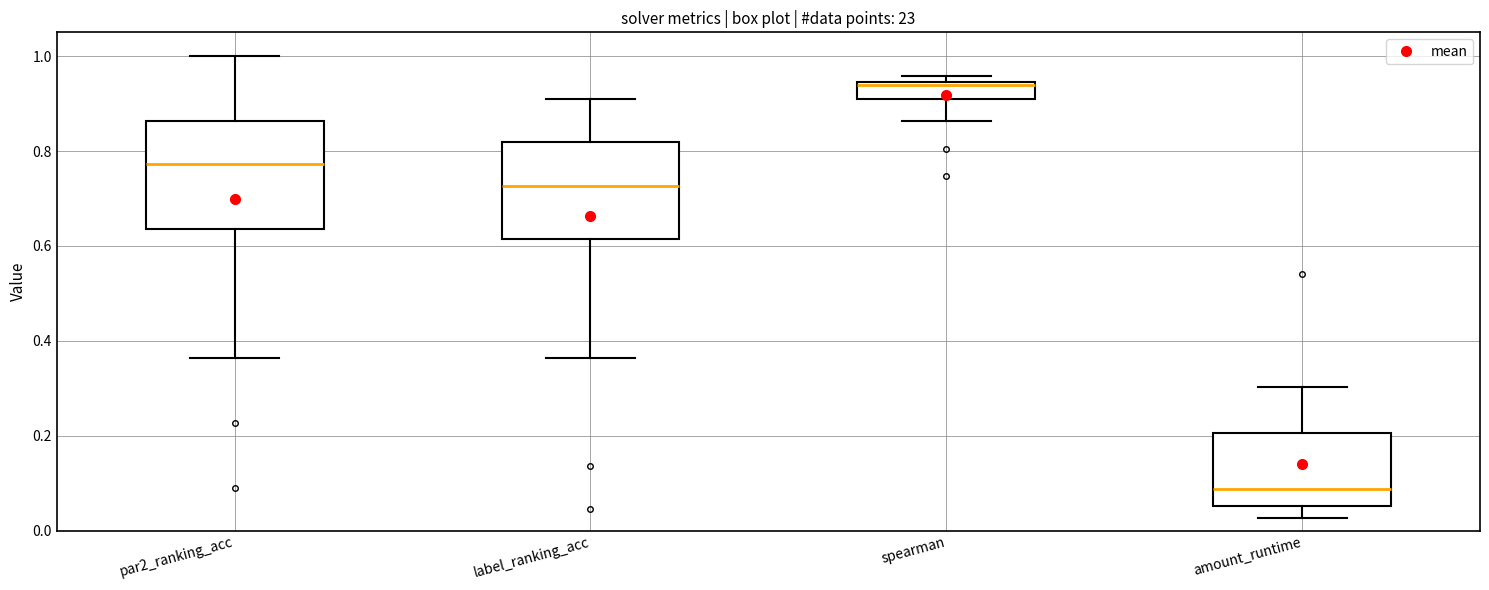

Where is the lower edge of the box for spearman on the y-axis? The values are not printed on the chart, so give them approximately, as read against the axis.

0.90